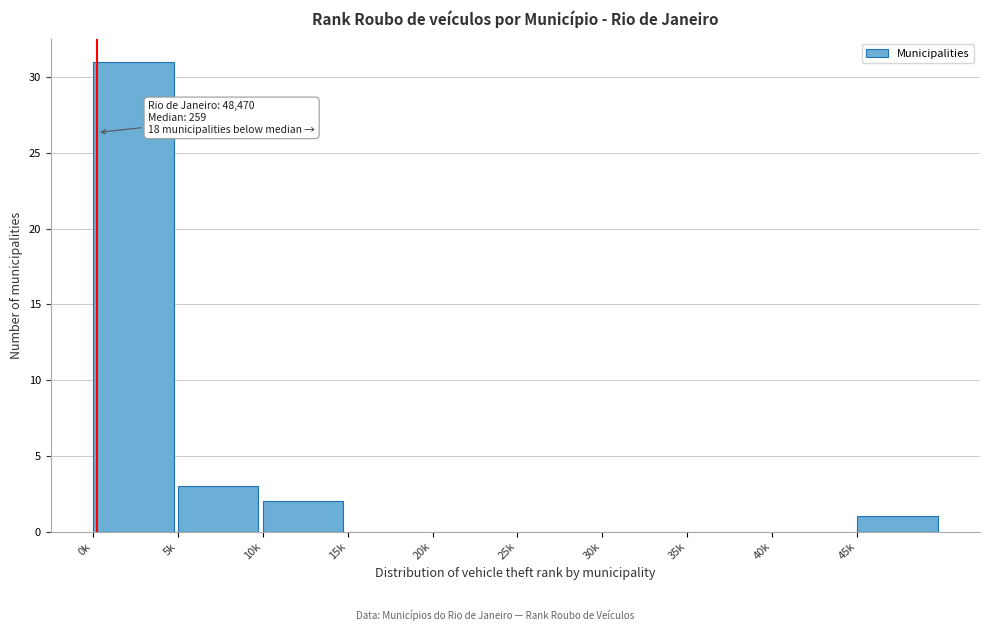

Reading left to right, list all the values displayed in this chart.

0k=31	5k=3	10k=2	15k=0	20k=0	25k=0	30k=0	35k=0	40k=0	45k=1